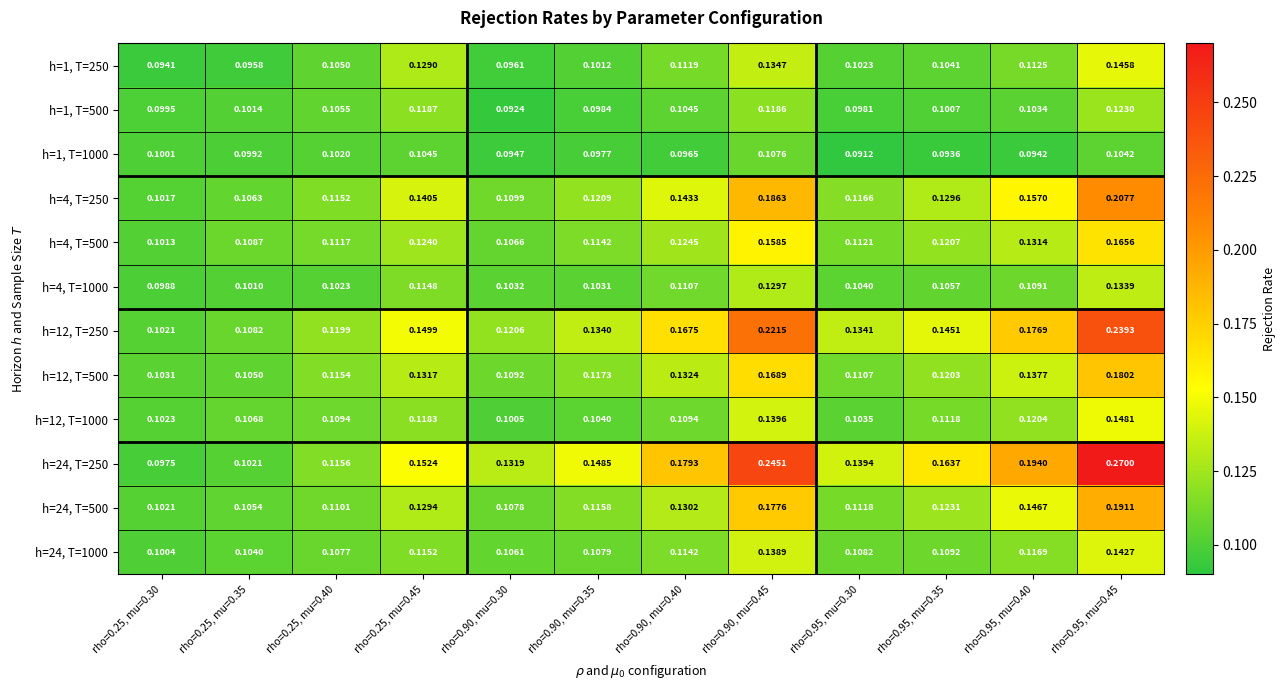

Is the value of h=24, T=500 at rho=0.90, mu=0.30 greater than the value of h=4, T=250 at rho=0.25, mu=0.30?

Yes